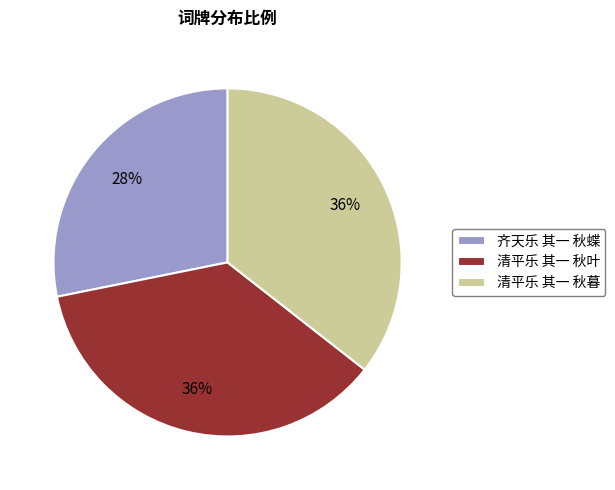

To the nearest percent, what percentage of the pie is 清平乐 其一 秋叶?

36%